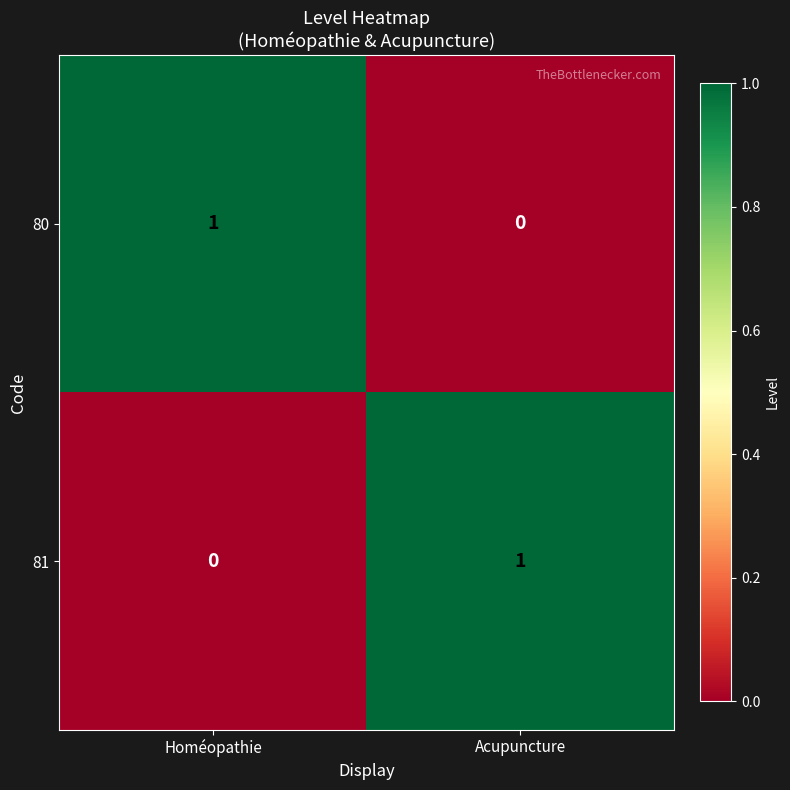

The 81 series shows 1 at Acupuncture. True or false?

True